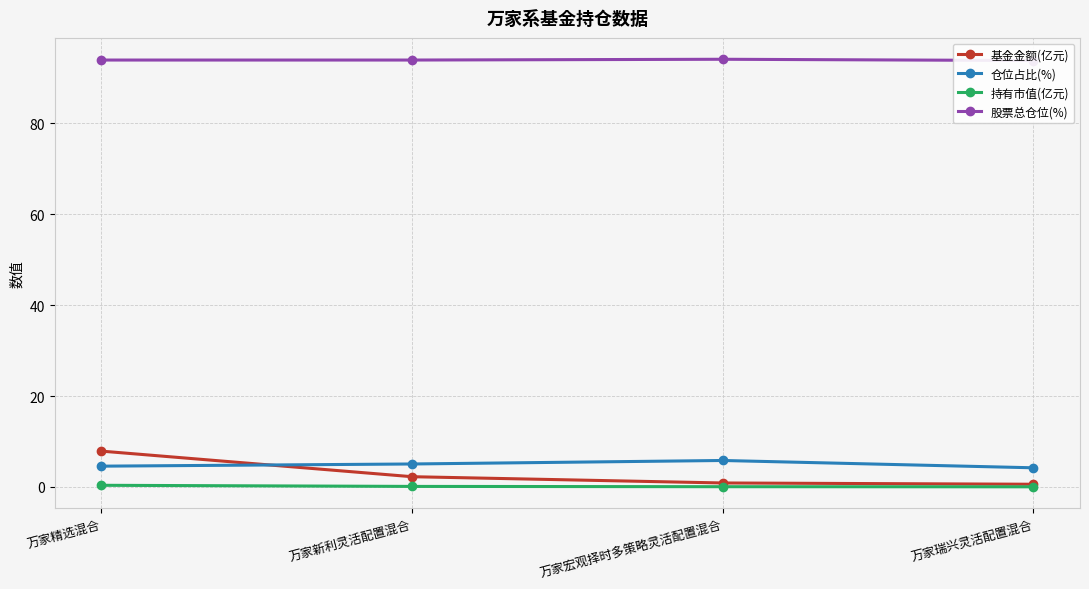

What is the difference between the 仓位占比(%) values at 万家新利灵活配置混合 and 万家精选混合?

0.5